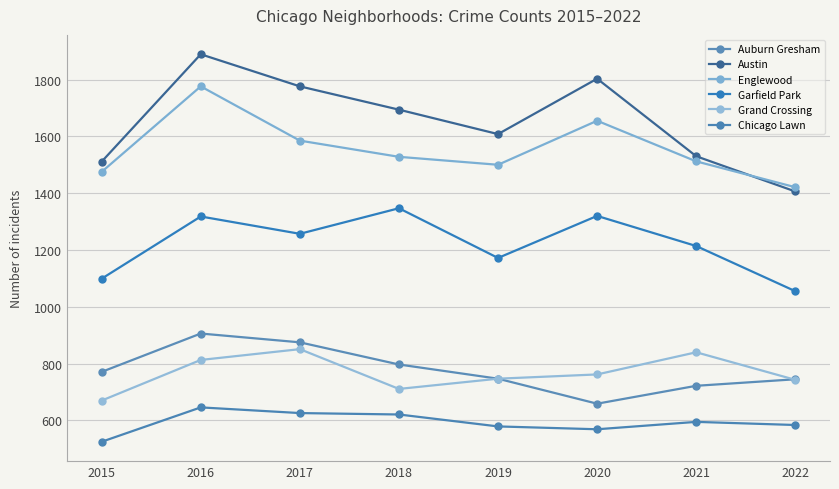

Between 2017 and 2020, which series saw the biggest shift?

Auburn Gresham